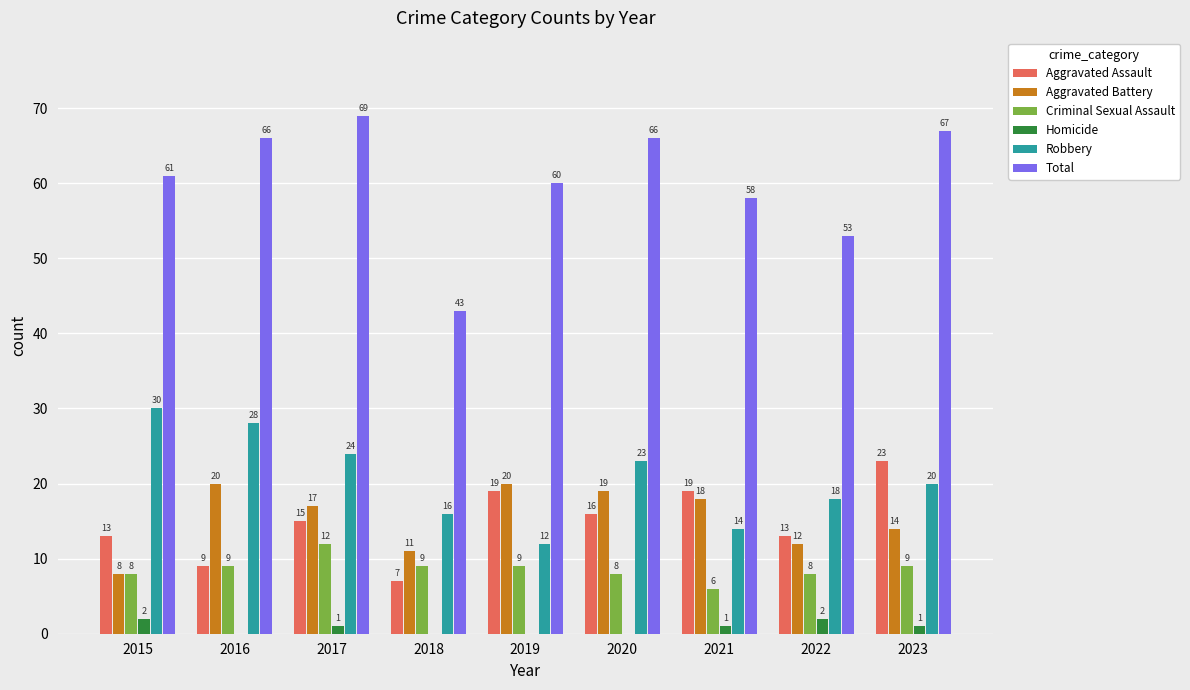

At which category is the sum across all series the highest?

2017